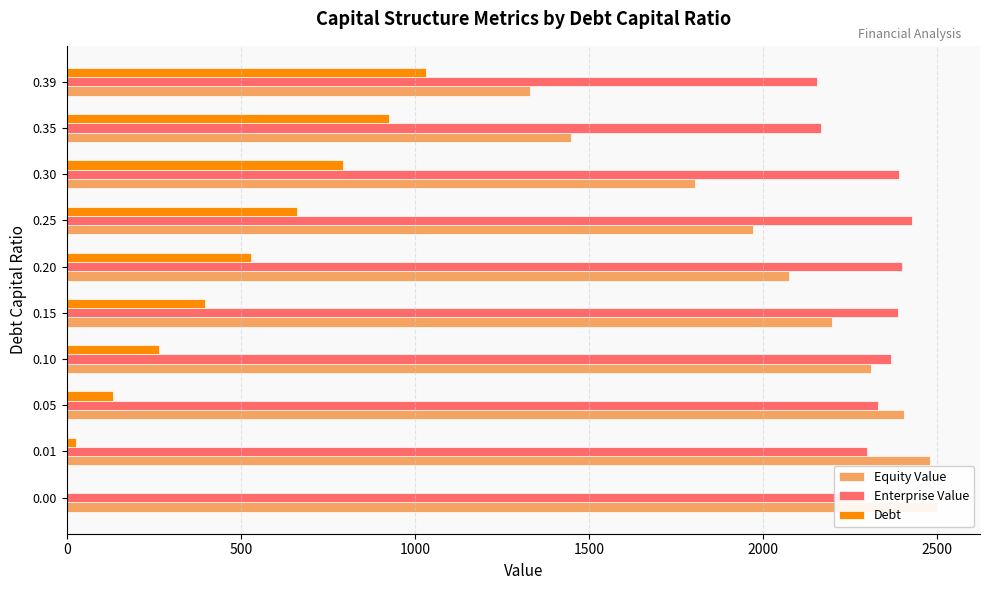

What is the average value of the Debt series?

475.6